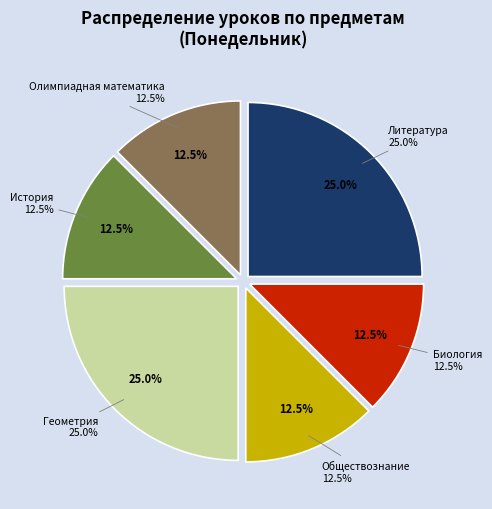

How many slices are in this pie chart?

6